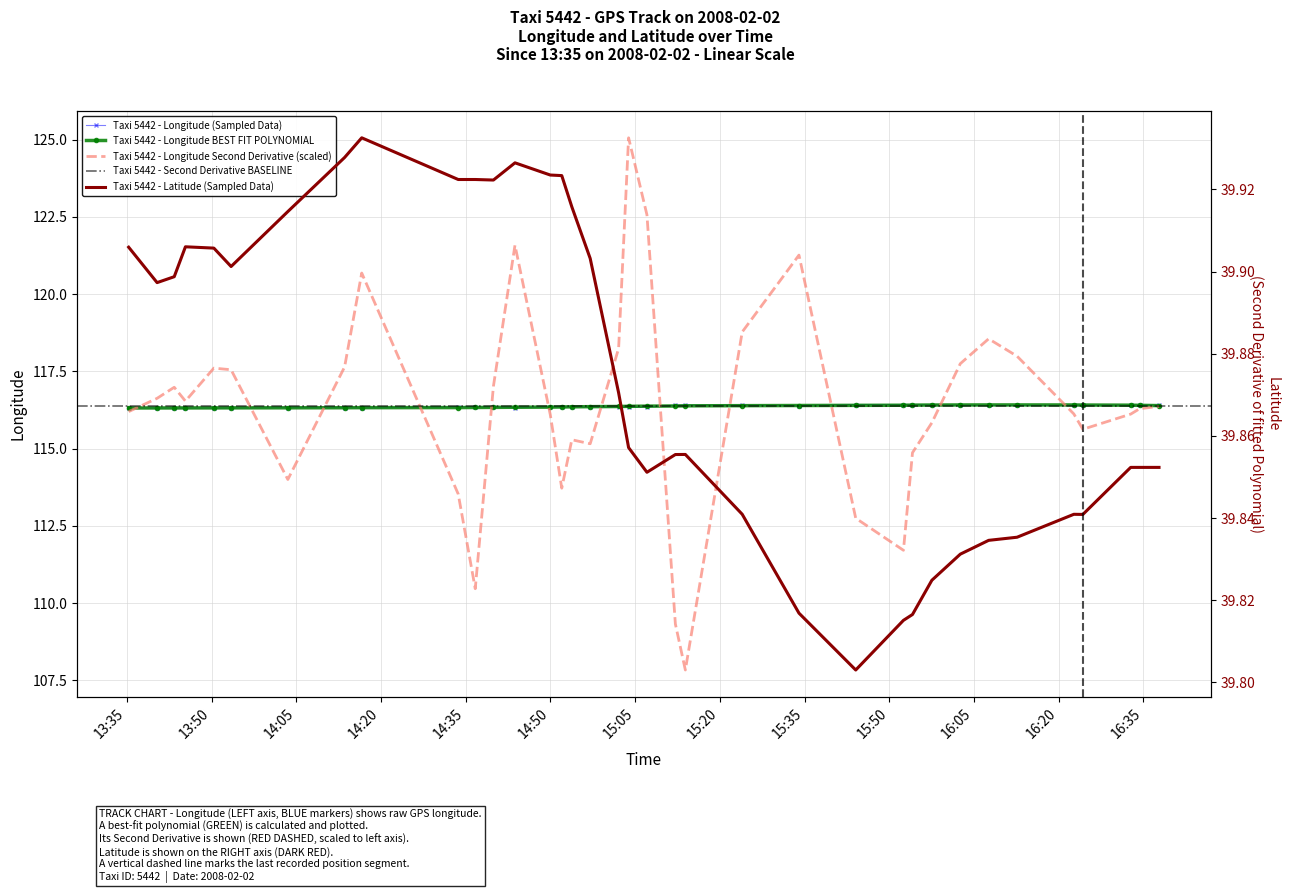

What is the difference between the second highest and second lowest values in the lon series?

0.1